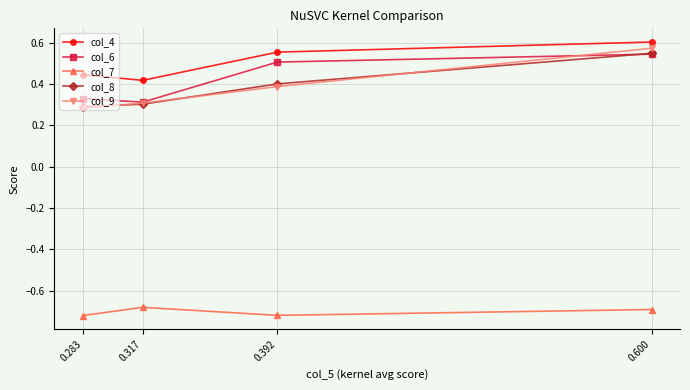

True or false: col_7 has a value of -1.0 at 0.392.

False